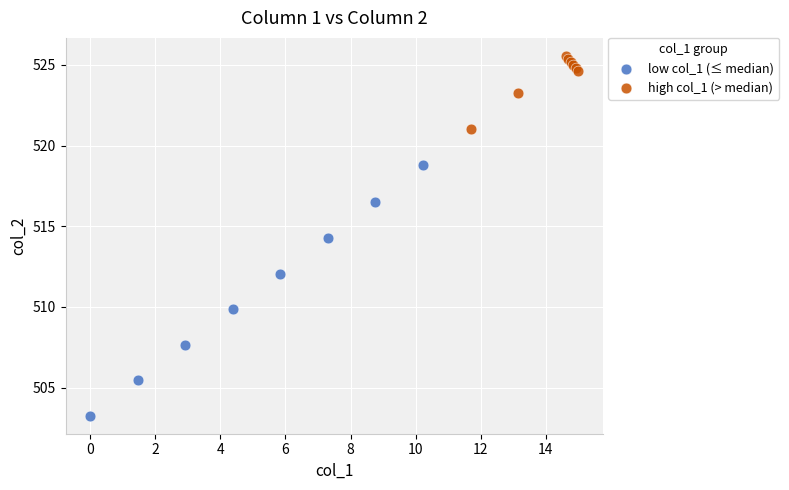

Which series contains the lowest Y value?

low col_1 (≤ median)